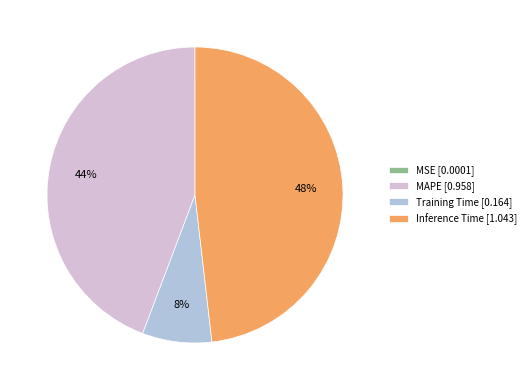

Which category has the biggest portion of the pie?

Inference Time [1.043]